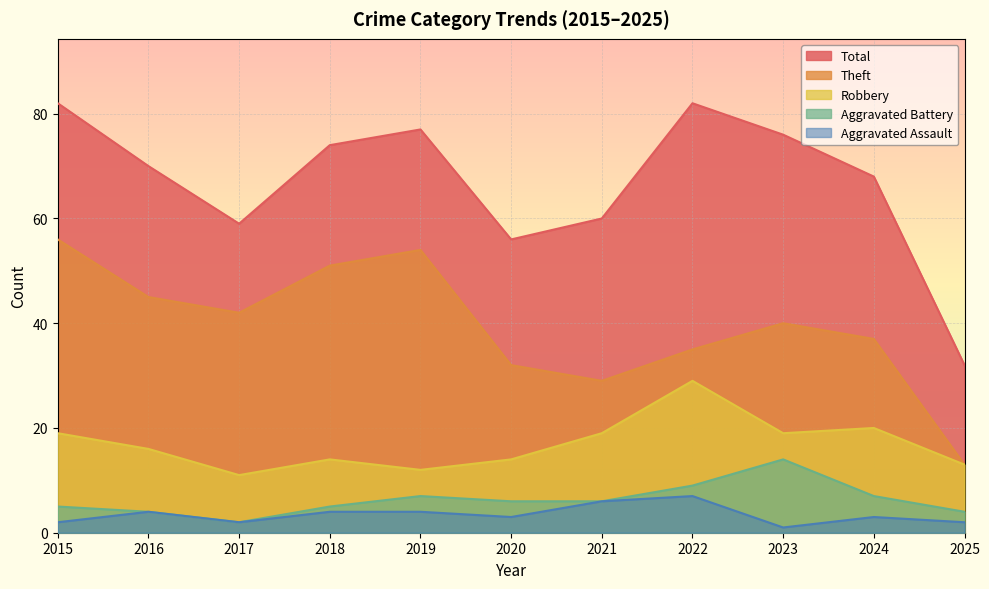

What is the sum of the Total values at 2021 and 2016?

130